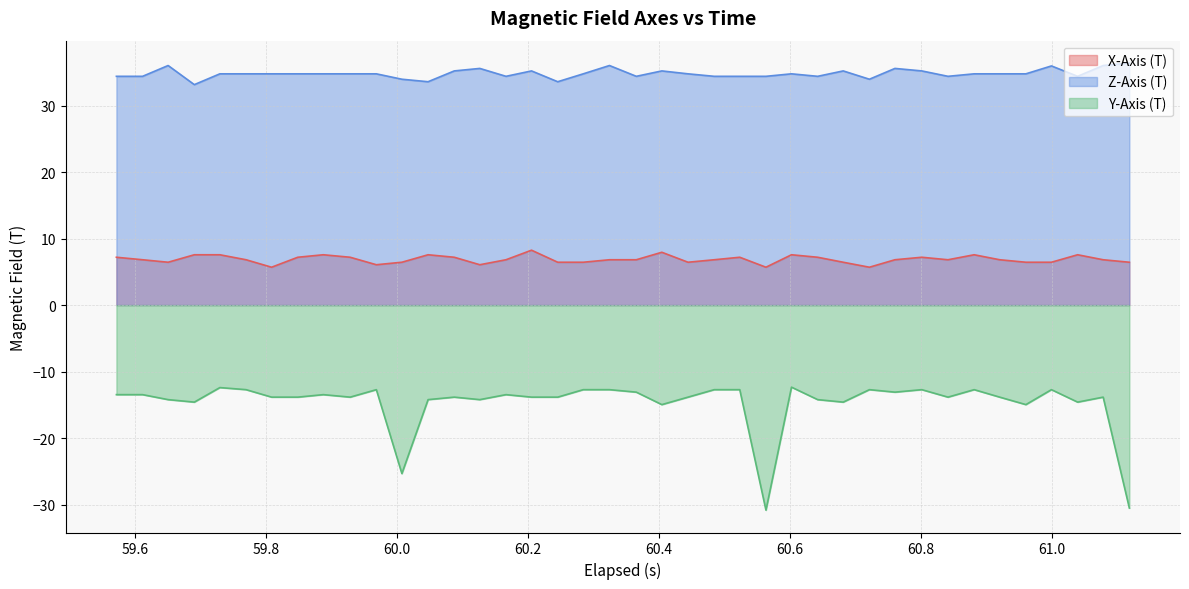

Which series has the widest spread of values?

Y-Axis (T)